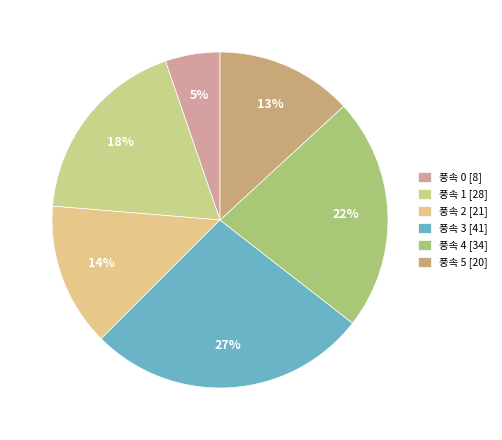

How many slices are in this pie chart?

6